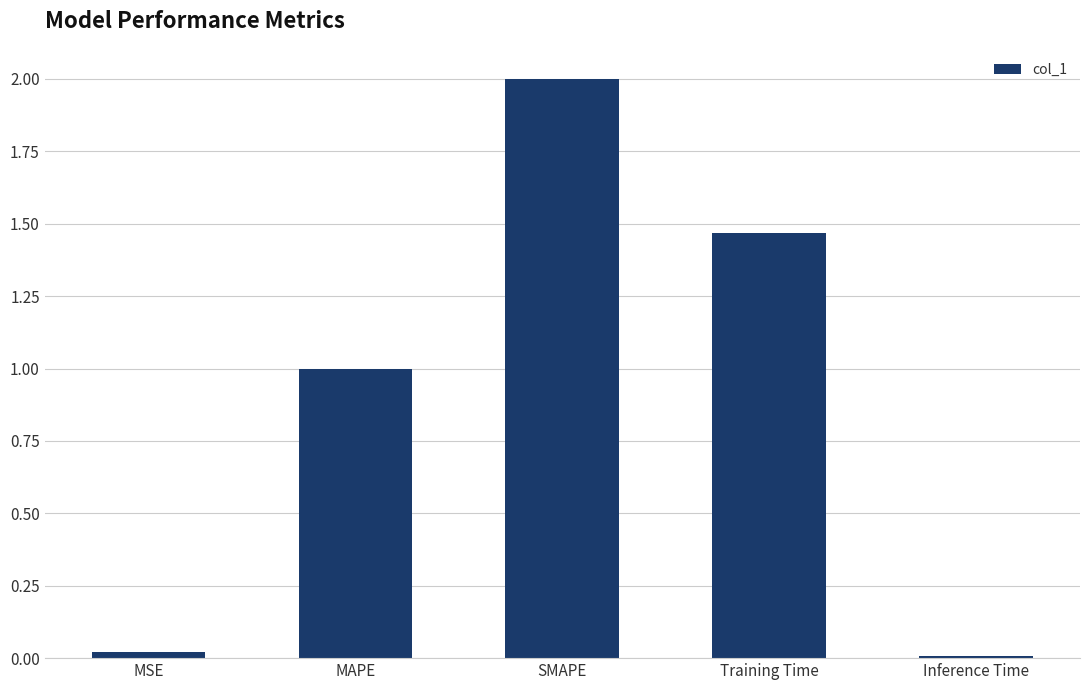

What position from the right is MAPE?

4